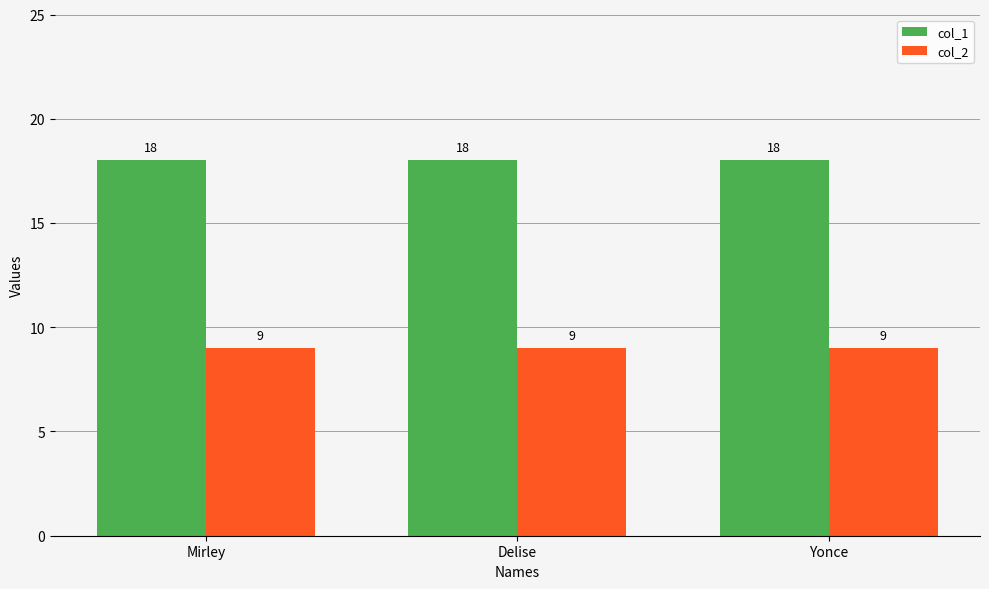

What is the highest value of the col_2 series?

9